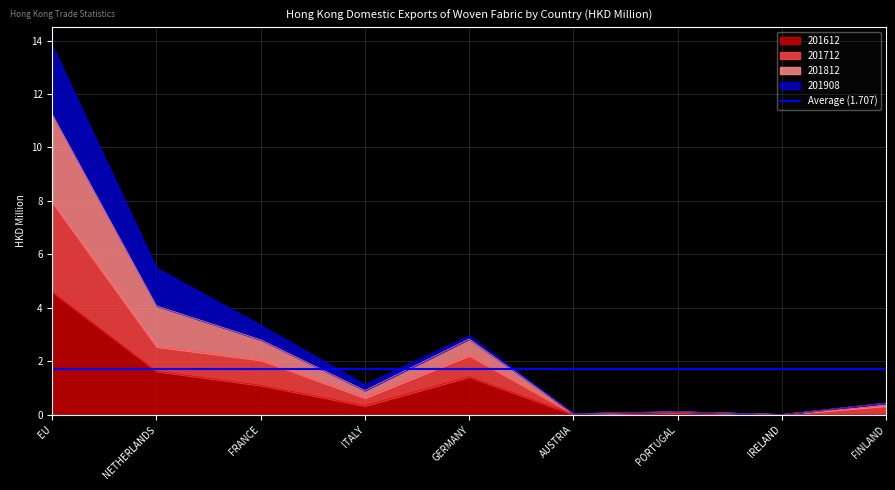

True or false: 201712 and 201812 cross at least once.

False